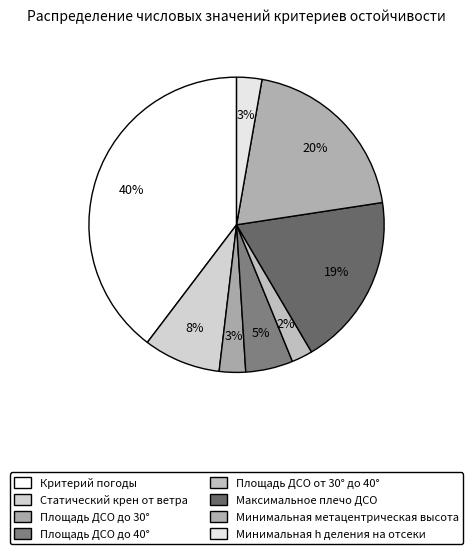

Does Площадь ДСО до 40° account for over 50% of the chart?

No